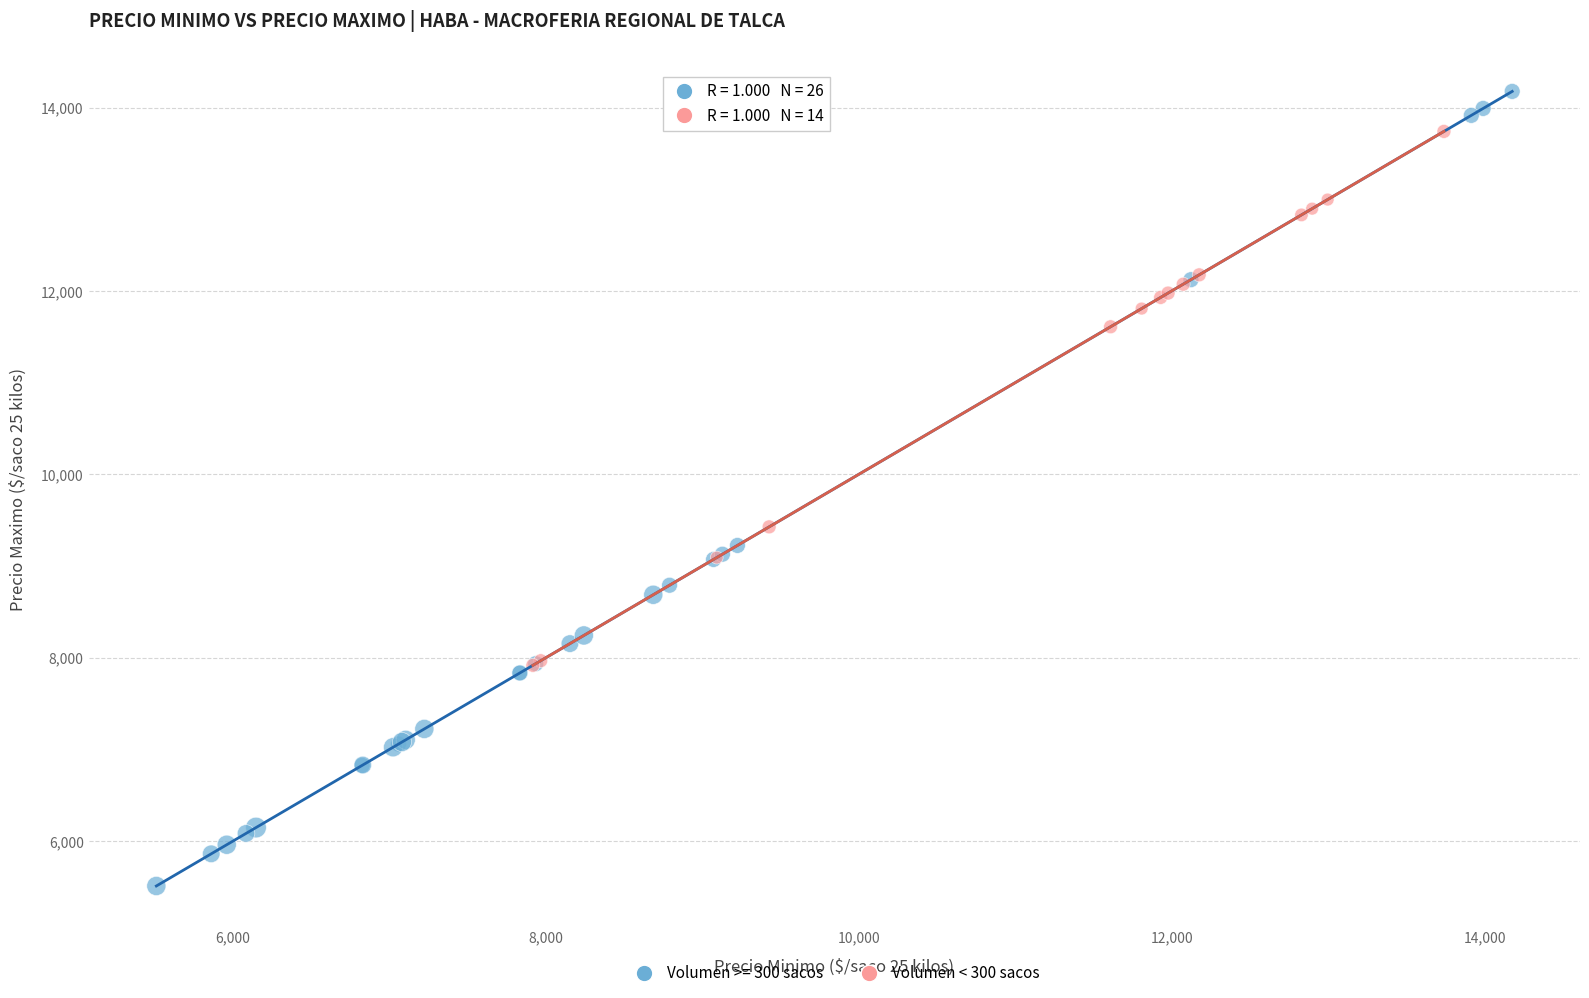

Which series reaches the maximum Y coordinate?

Volumen >= 300 sacos